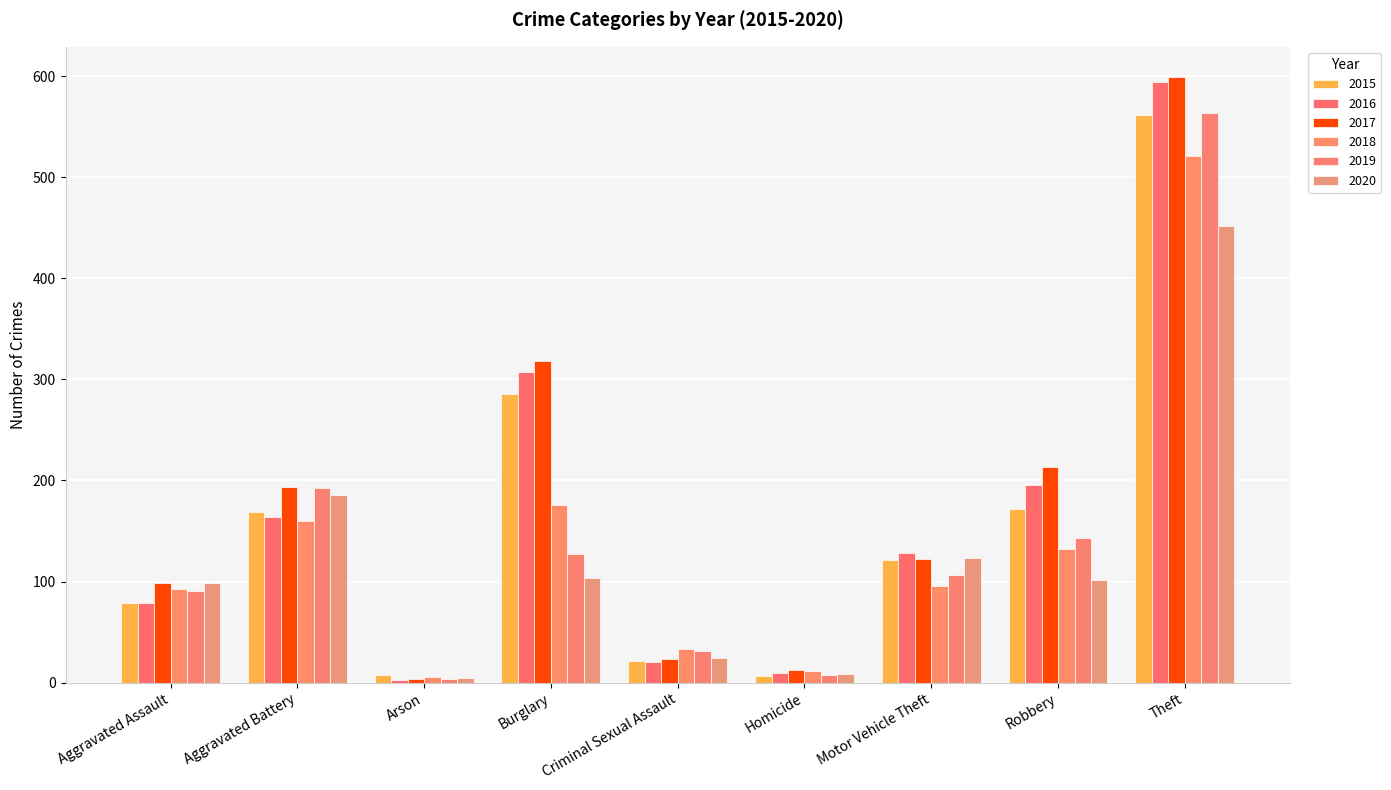

How many data points does each series have?

9